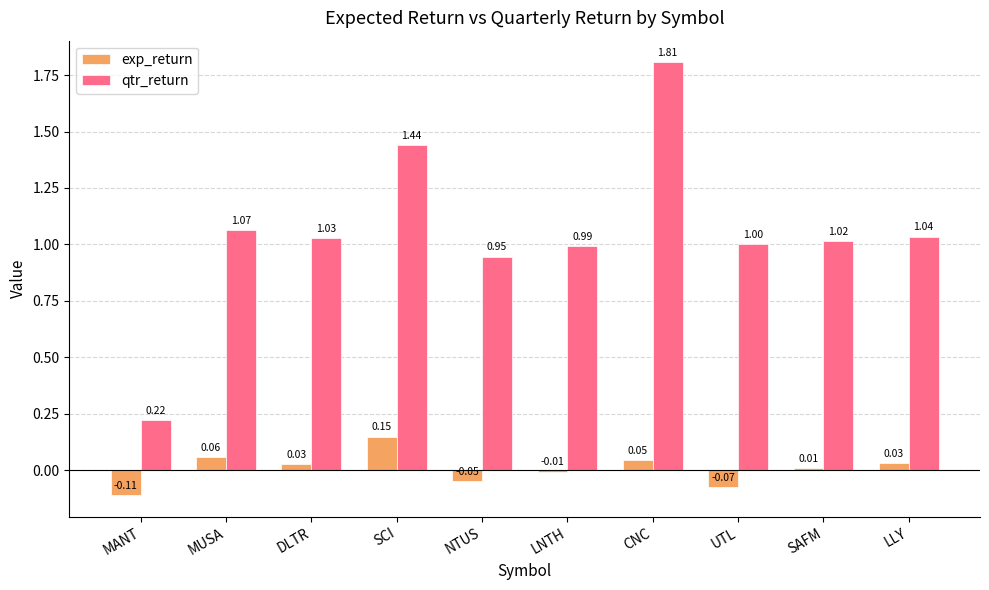

How many data points in exp_return are above 0?

6